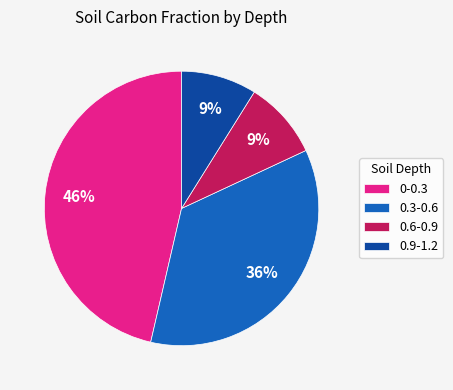

How many slices are in this pie chart?

4